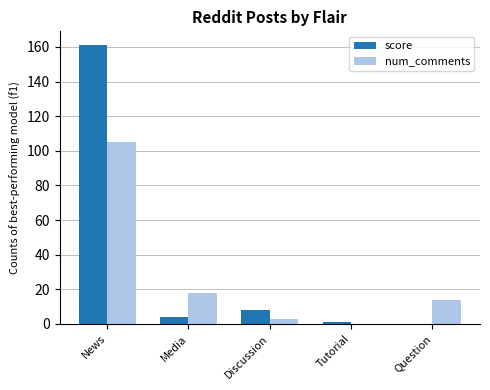

Which category has the highest value across all series?

News